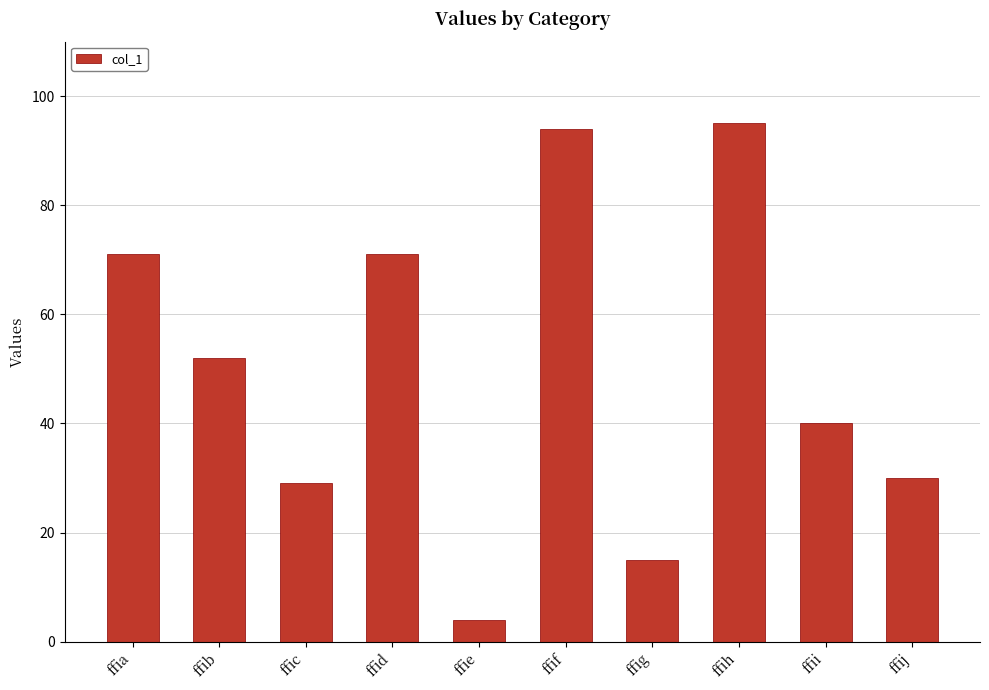

How many series are shown in this chart?

1